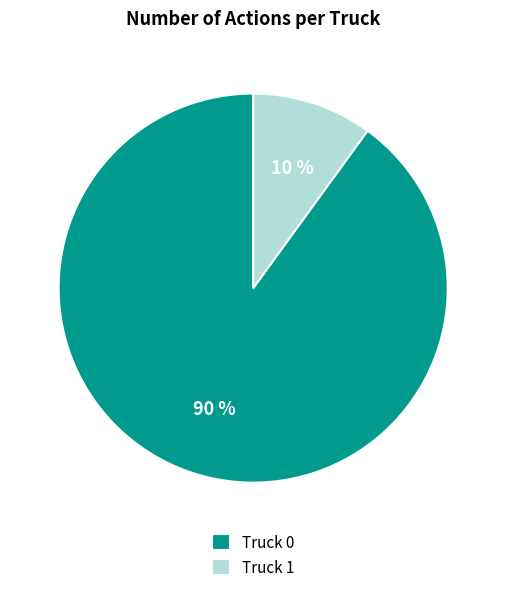

What is the smallest slice in the pie chart?

Truck 1